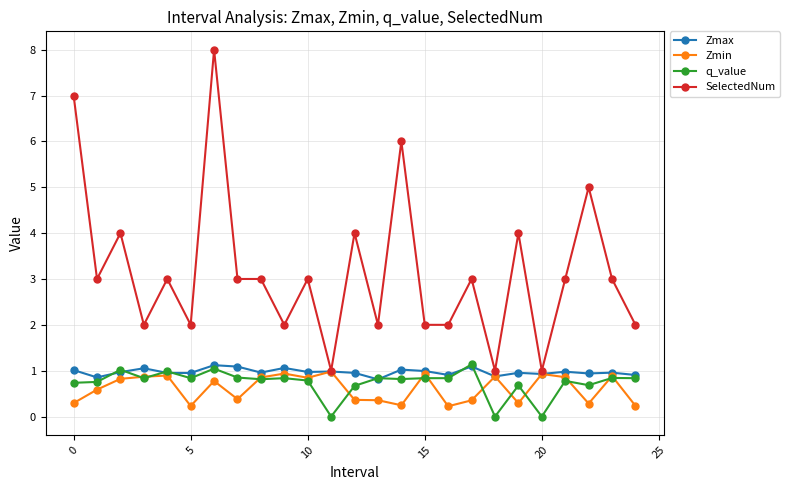

What is the lowest value of the SelectedNum series?

1.0